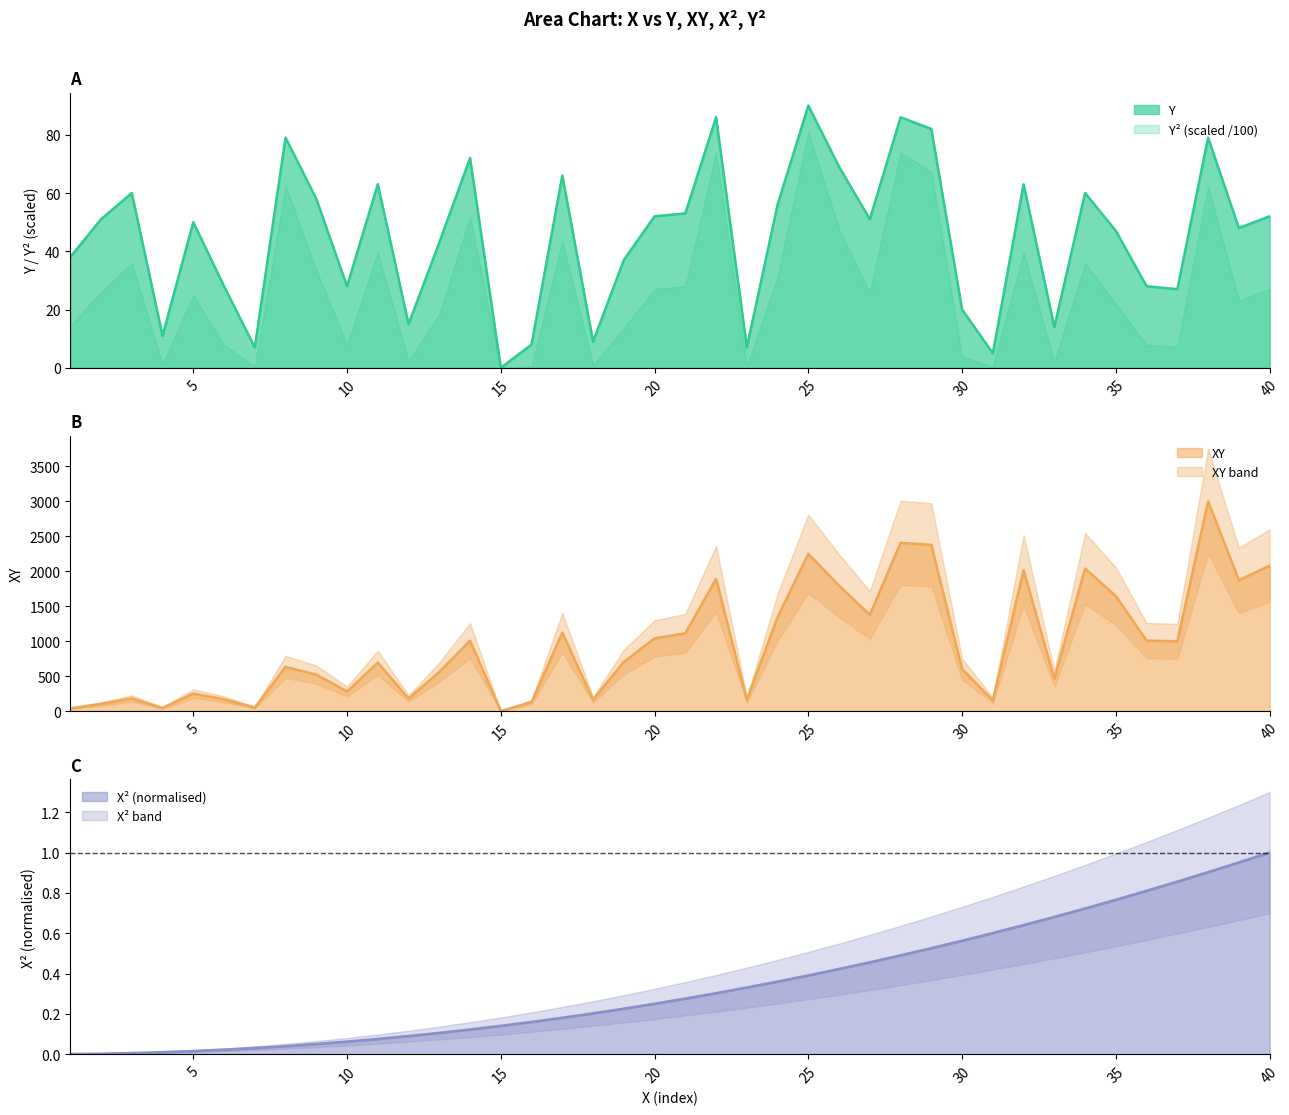

Which series has the widest spread of values?

XY